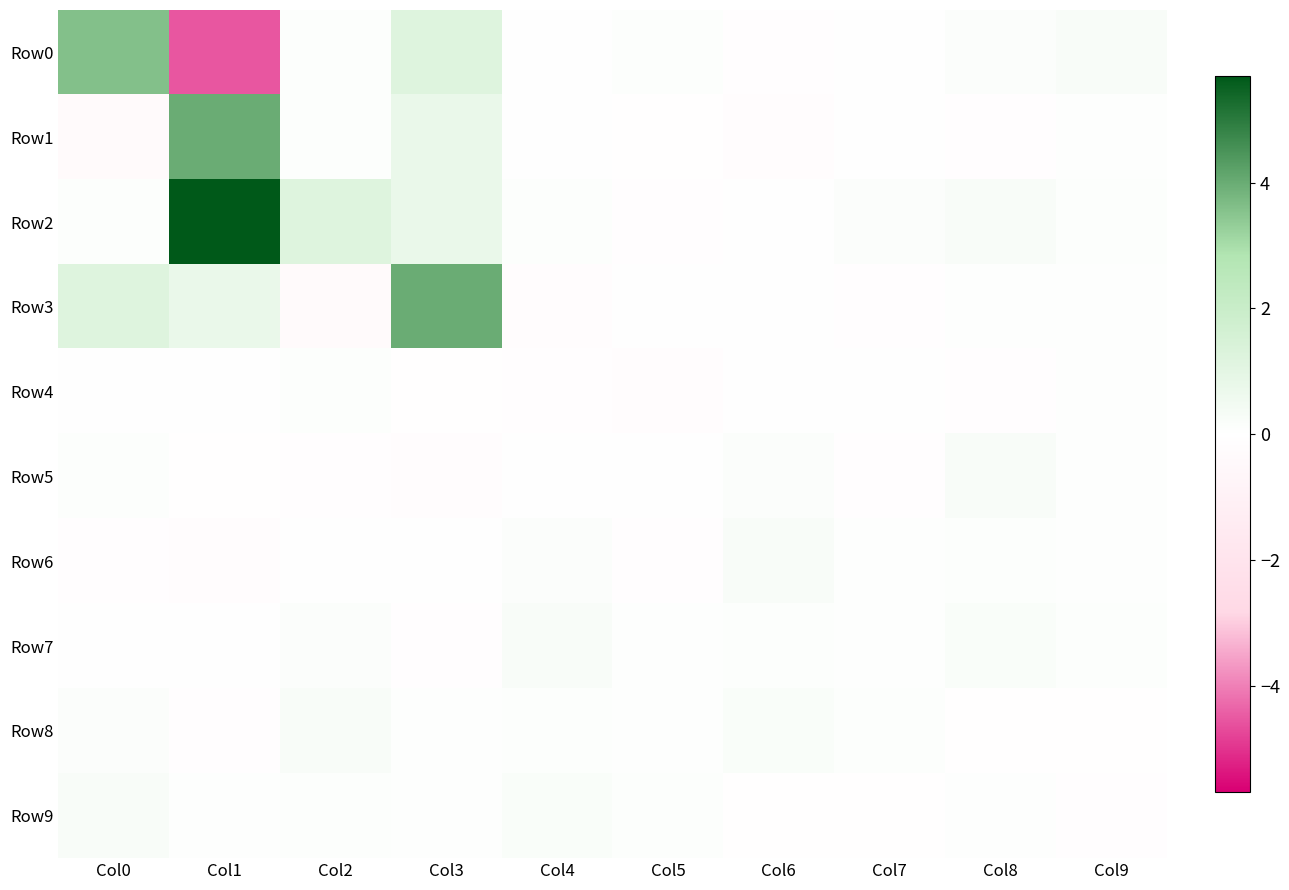

Which series has the largest total across all categories?

Row2